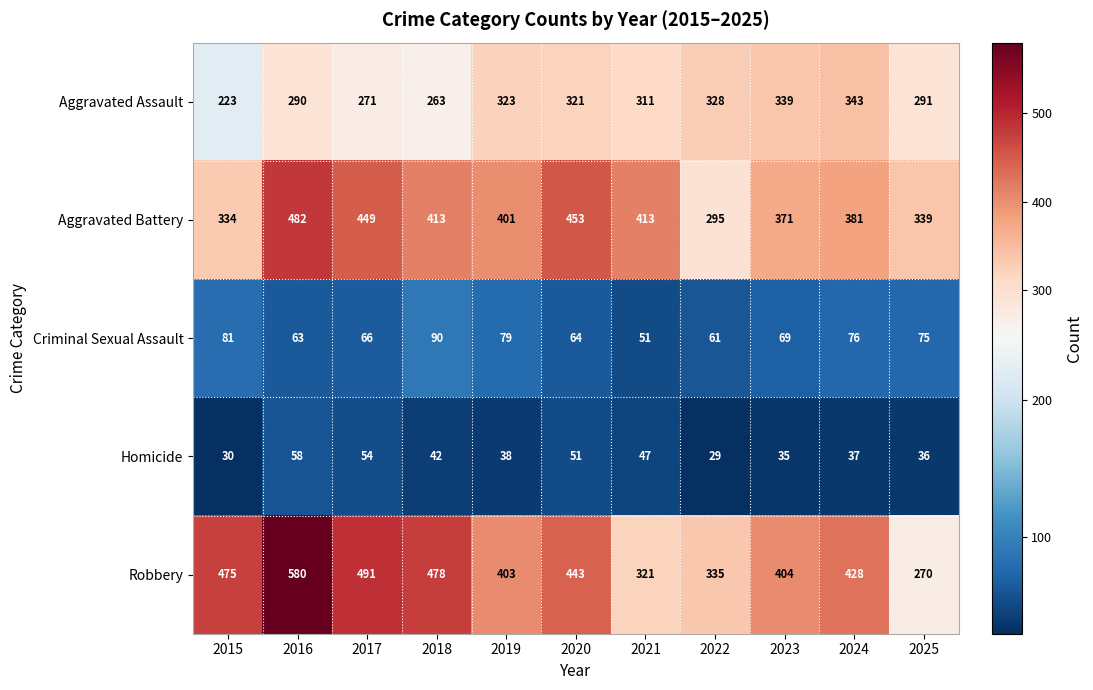

Which category has the lowest value across all series?

2022